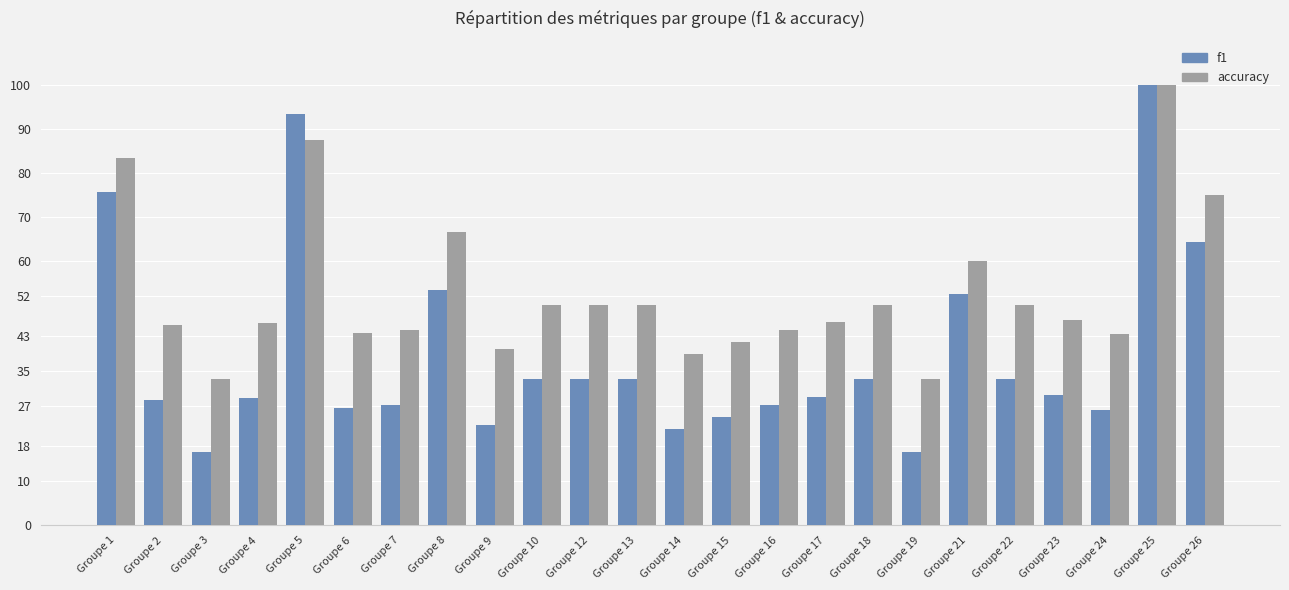

At which label is accuracy closest to 0?

Groupe 3